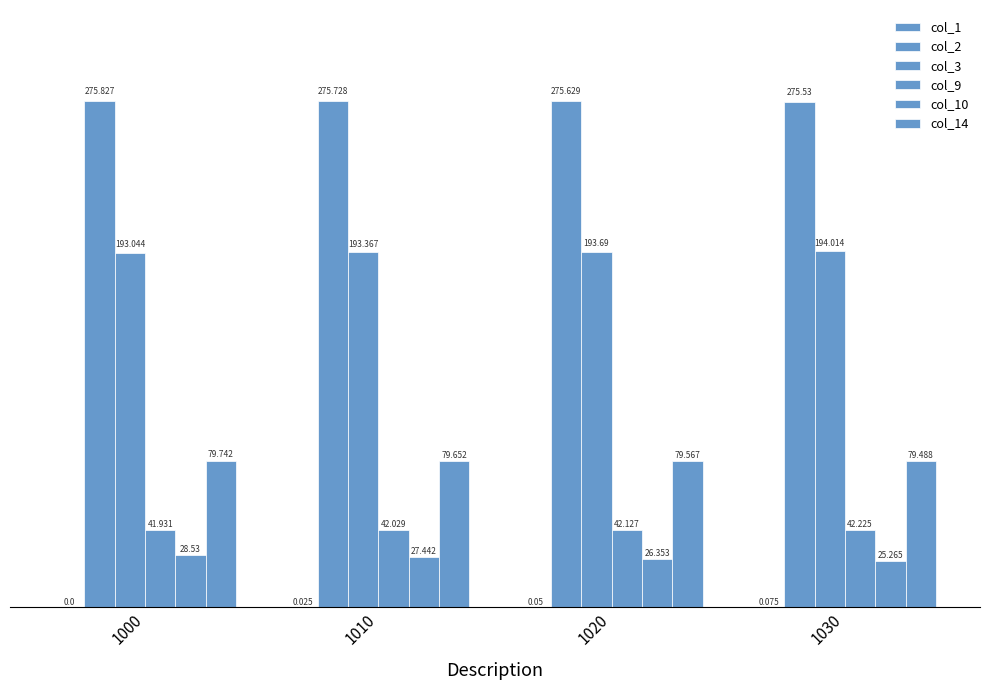

How many series are shown in this chart?

6